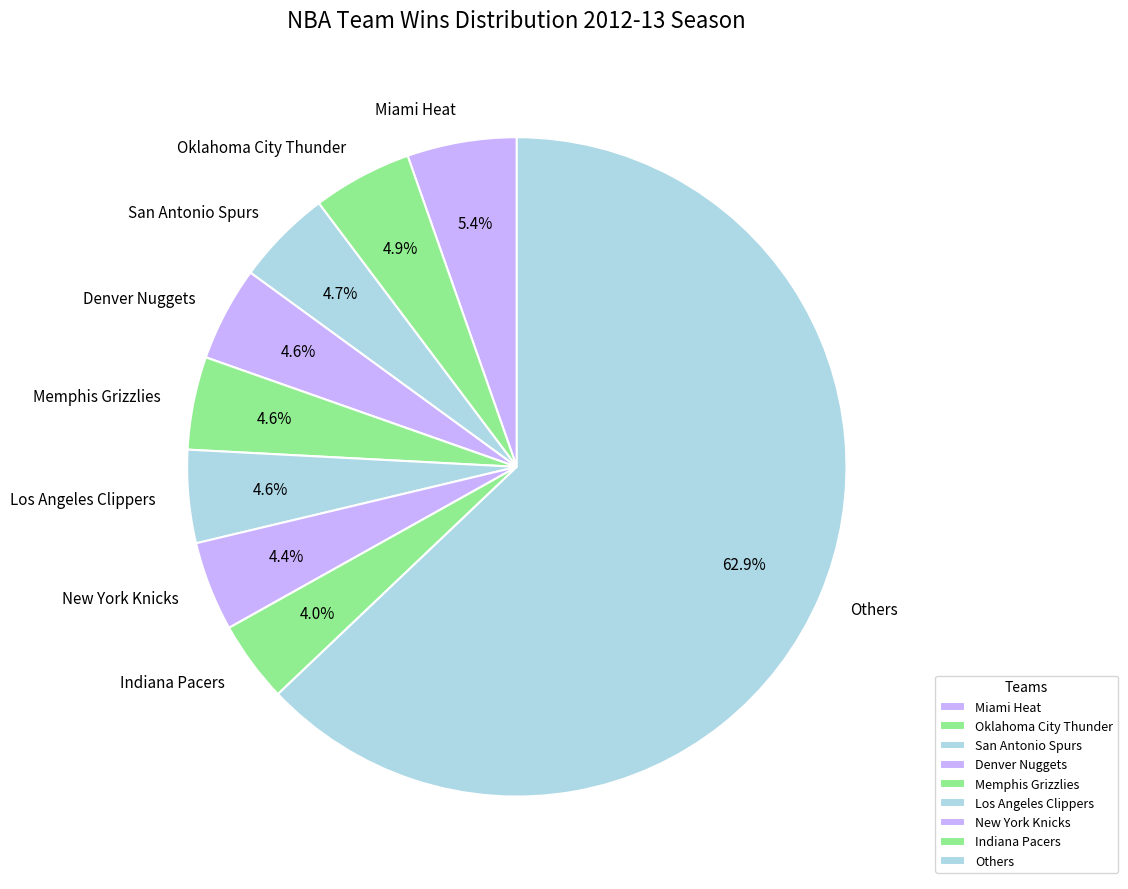

Combined, what portion of the pie is Oklahoma City Thunder and New York Knicks?

9.3%